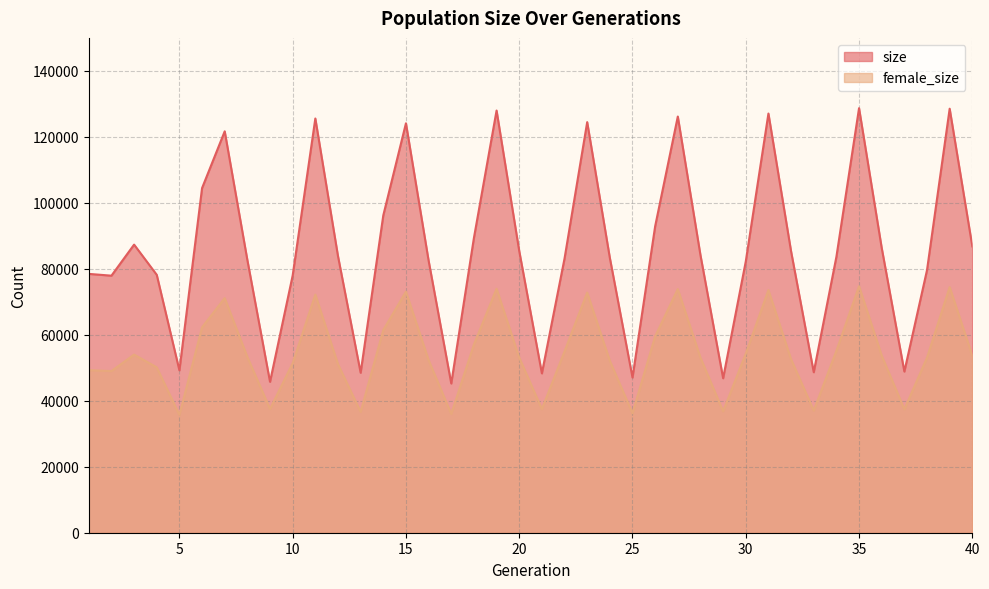

Rank the series by their average value, from lowest to highest.

female_size, size